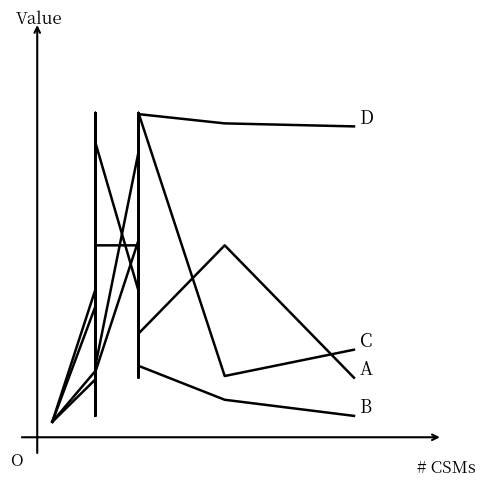

List the series in order of their peak value, highest first.

D, C, B, A